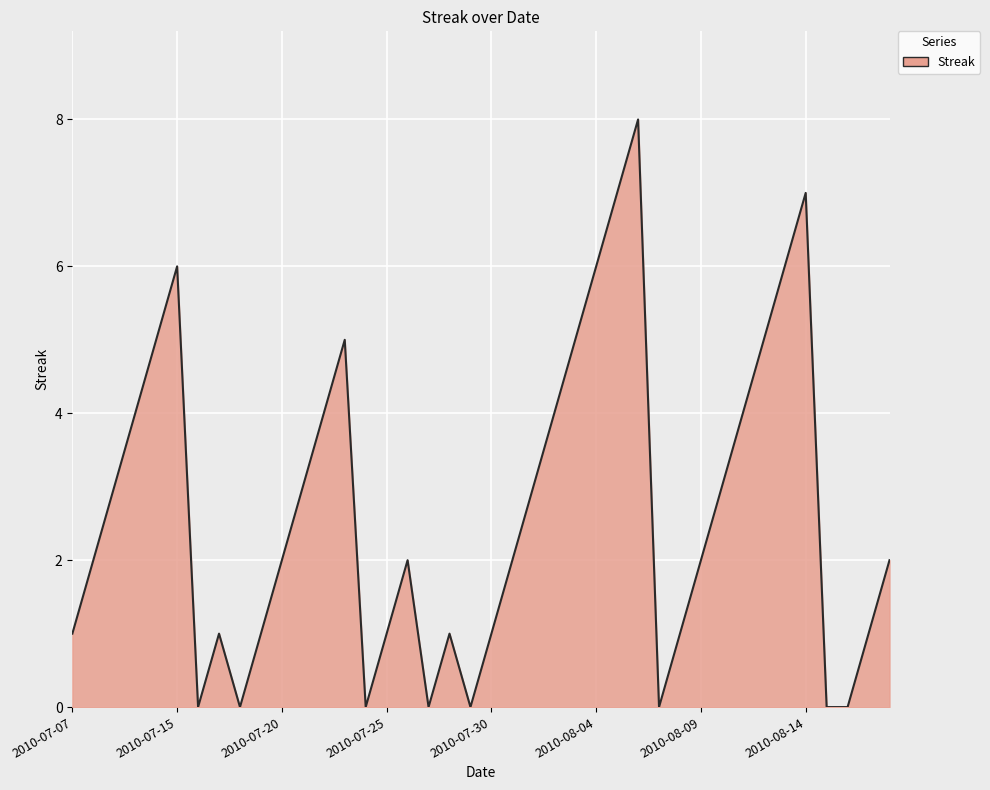

What is the greatest value displayed?

8